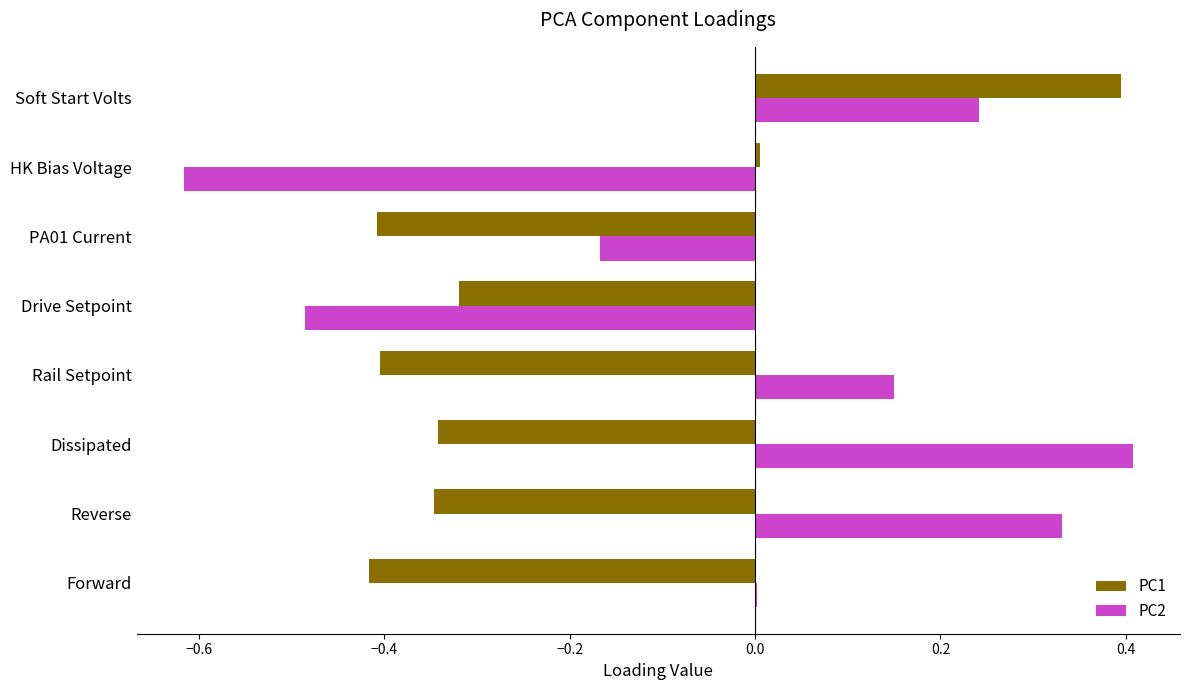

Is it true that PC1 equals -0.4 at PA01 Current?

True